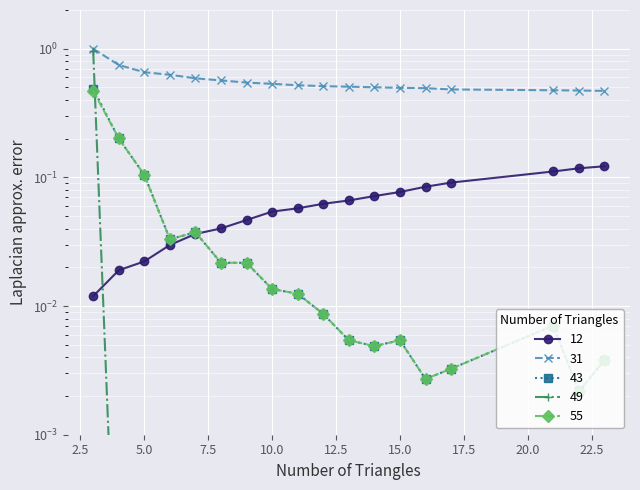

Reading left to right, extract all data points from this chart.

12: 3=0.0	4=0.0	5=0.0	6=0.0	7=0.0	8=0.0	9=0.0	10=0.1	11=0.1	12=0.1	13=0.1	14=0.1	15=0.1	16=0.1	17=0.1	21=0.1	22=0.1	23=0.1
31: 3=1.0	4=0.7	5=0.7	6=0.6	7=0.6	8=0.6	9=0.5	10=0.5	11=0.5	12=0.5	13=0.5	14=0.5	15=0.5	16=0.5	17=0.5	21=0.5	22=0.5	23=0.5
43: 3=0.5	4=0.2	5=0.1	6=0.0	7=0.0	8=0.0	9=0.0	10=0.0	11=0.0	12=0.0	13=0.0	14=0.0	15=0.0	16=0.0	17=0.0	21=0.0	22=0.0	23=0.0
49: 3=1.0	4=0.0	5=0.0	6=0.0	7=0.0	8=0.0	9=0.0	10=0.0	11=0.0	12=0.0	13=0.0	14=0.0	15=0.0	16=0.0	17=0.0	21=0.0	22=0.0	23=0.0
55: 3=0.5	4=0.2	5=0.1	6=0.0	7=0.0	8=0.0	9=0.0	10=0.0	11=0.0	12=0.0	13=0.0	14=0.0	15=0.0	16=0.0	17=0.0	21=0.0	22=0.0	23=0.0